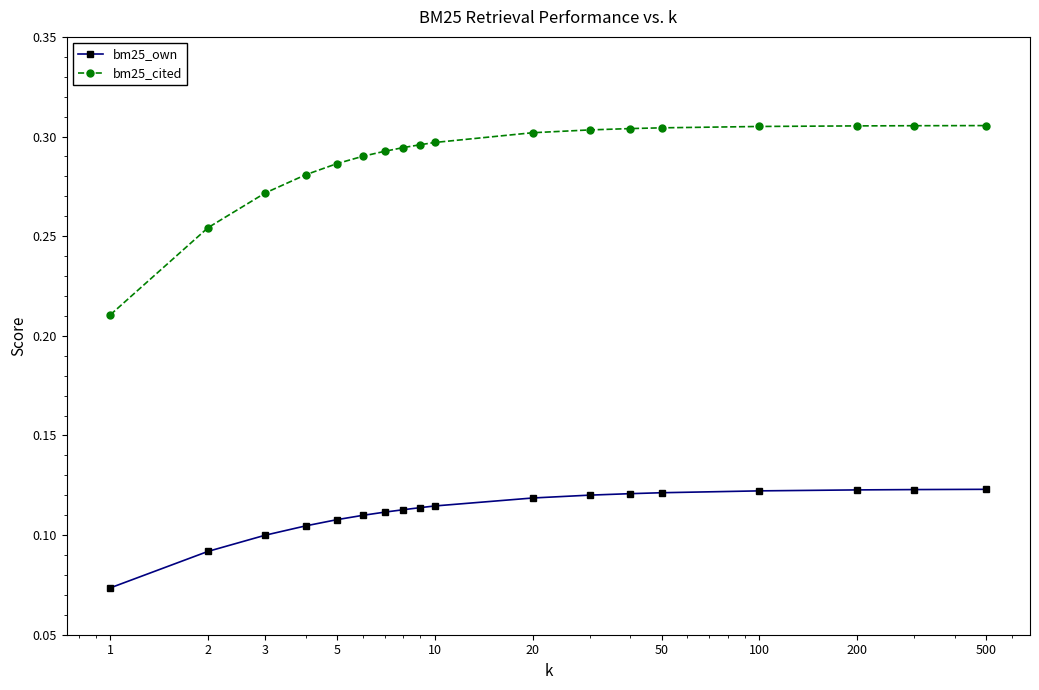

How many series are shown in this chart?

2